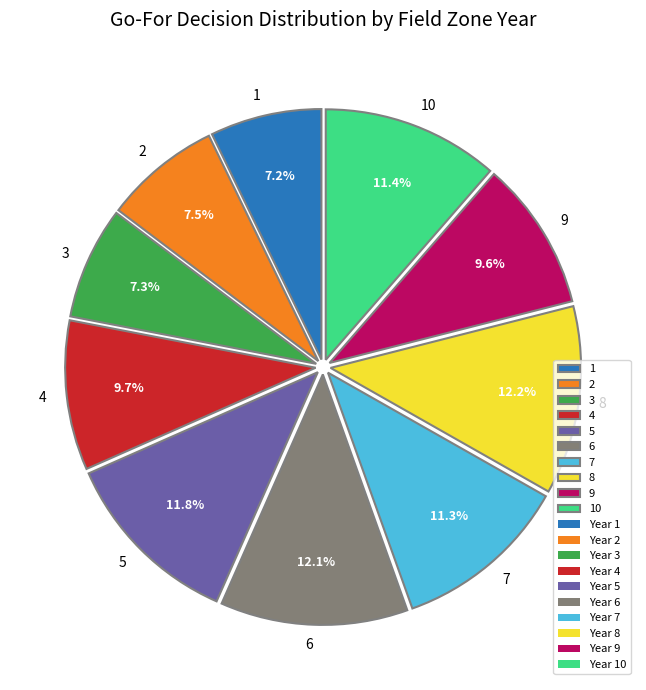

How much of the chart is everything except 7?

88.7%